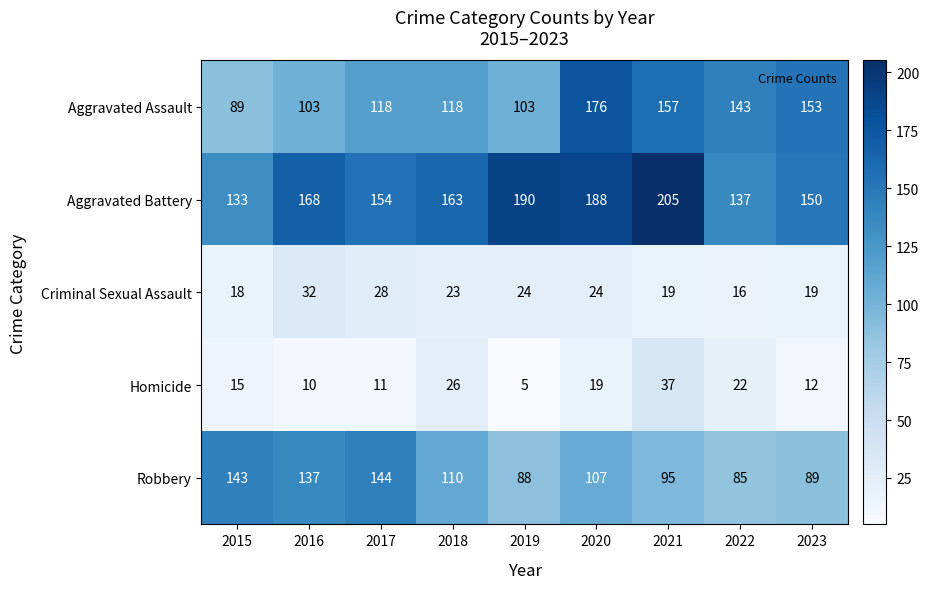

At which label is Aggravated Battery closest to 169?

2016